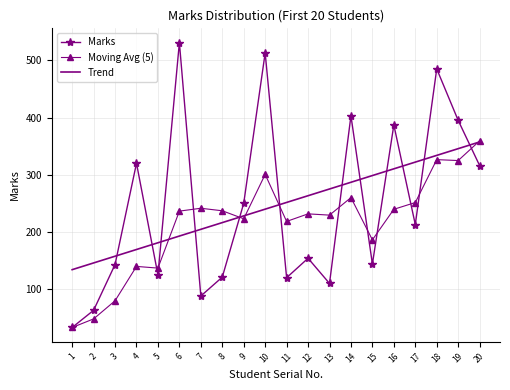

In Marks, how many points are higher than both neighbors (excluding endpoints)?

7